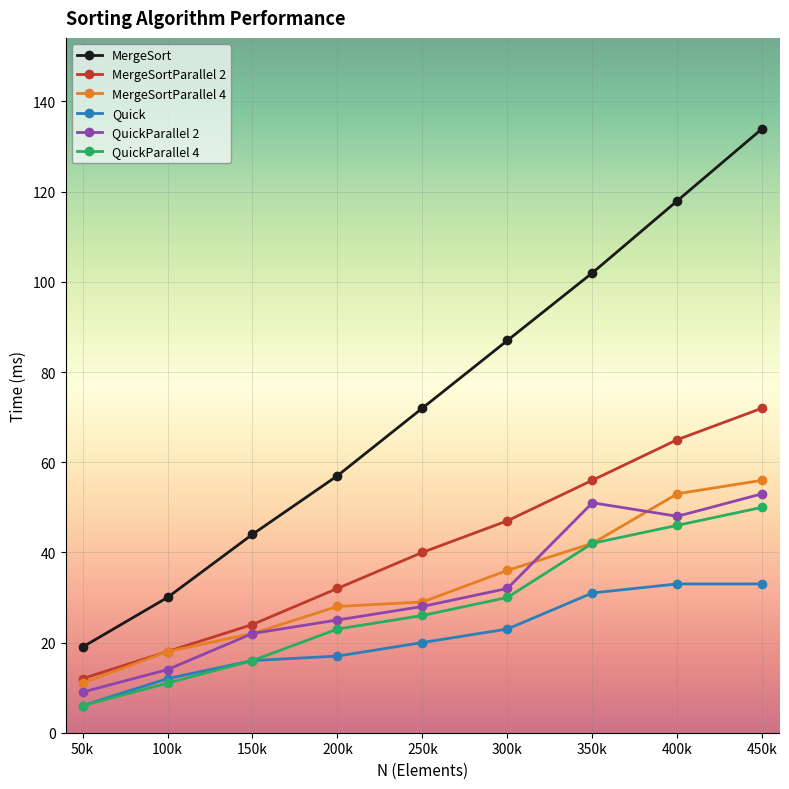

What is the difference between the second highest and second lowest values in the MergeSortParallel 4 series?

35